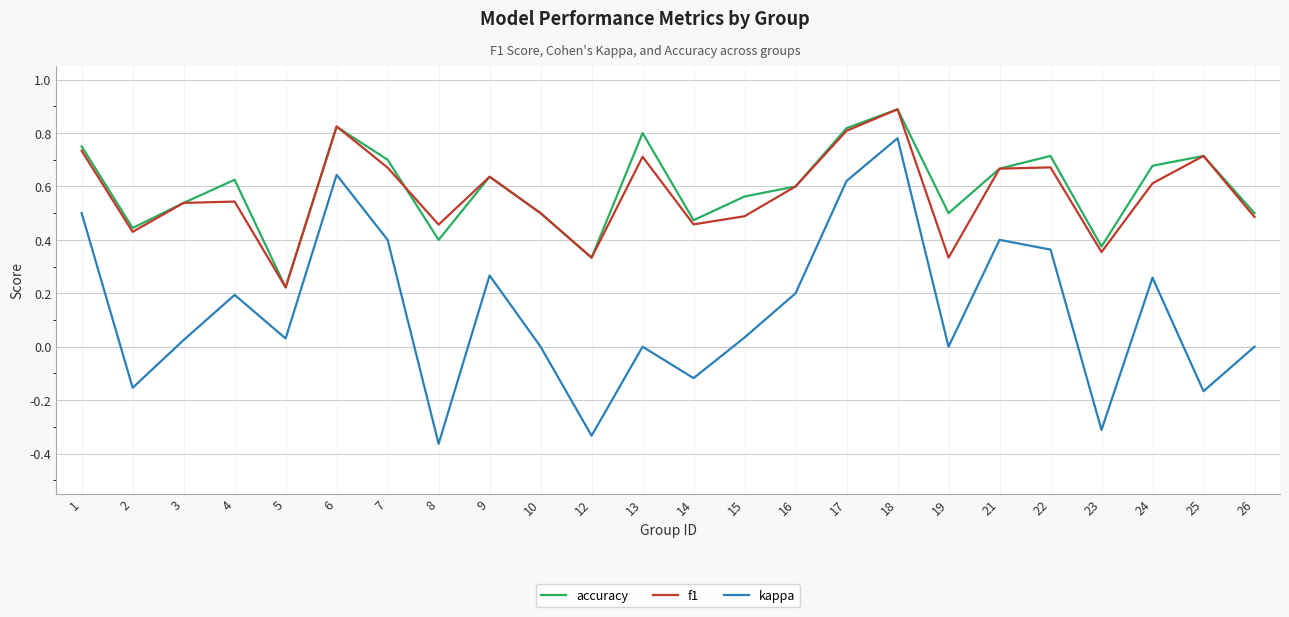

True or false: kappa has more than 2 points higher than both neighbors.

True